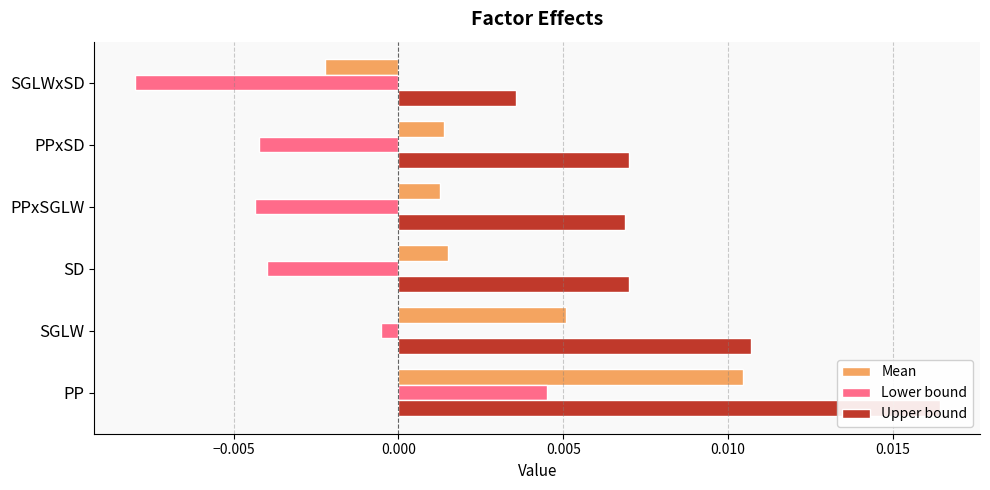

How many groups of bars are there?

6